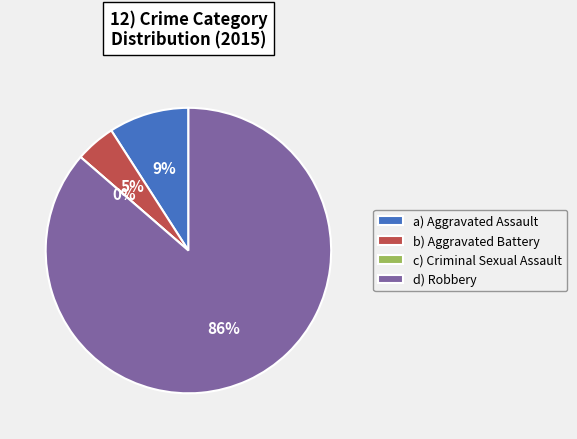

Which has a higher value, Robbery or Criminal Sexual Assault?

Robbery